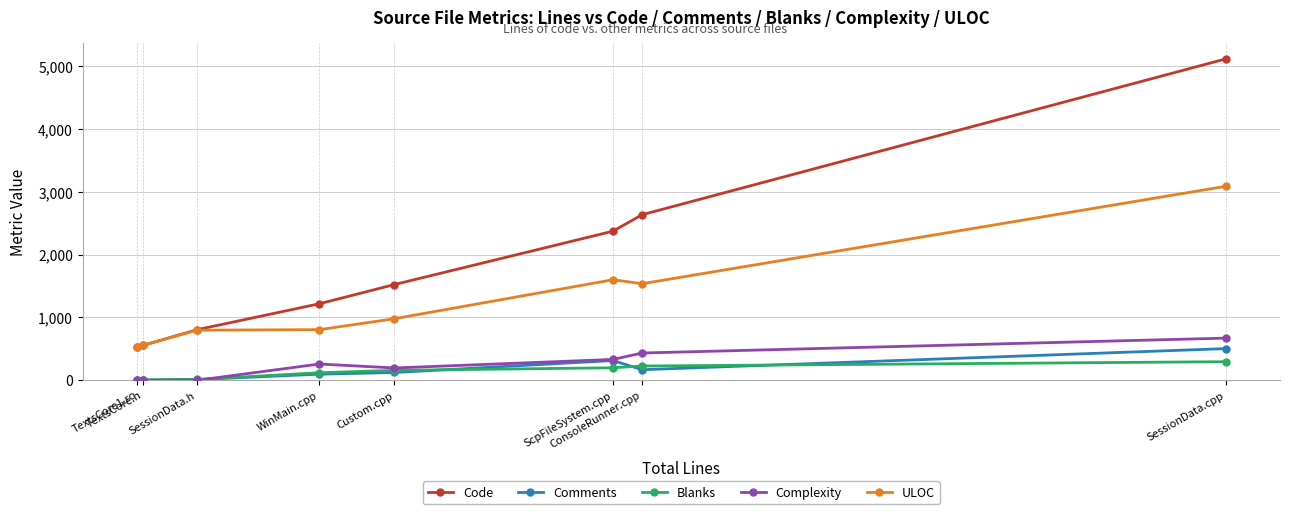

Which series has the widest spread of values?

Code